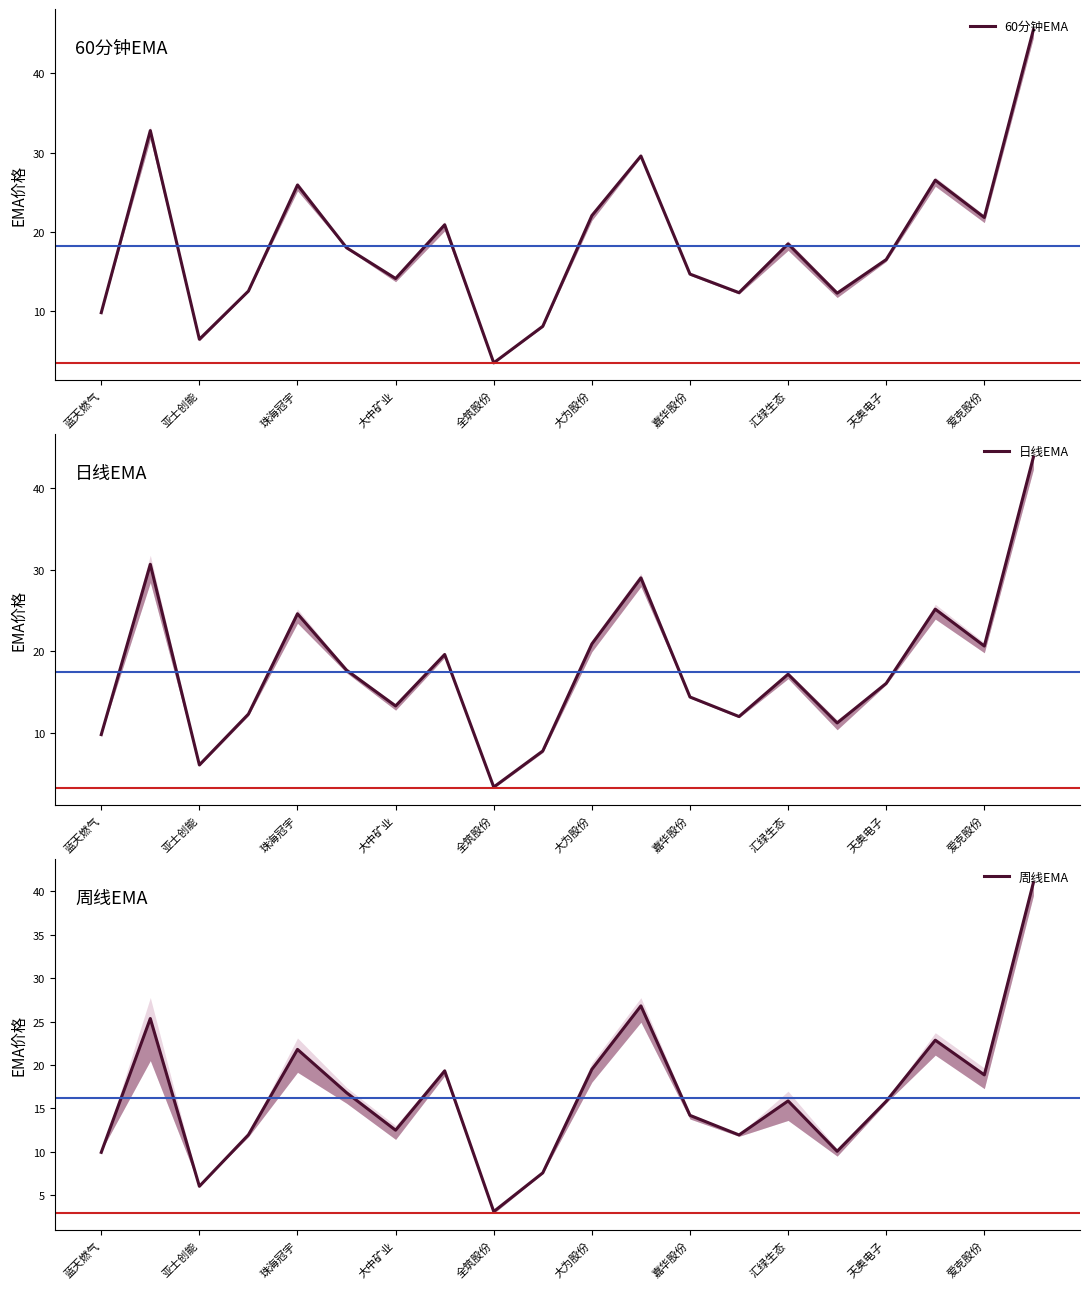

Between 大中矿业 and 15, which series saw the biggest shift?

周线EMA